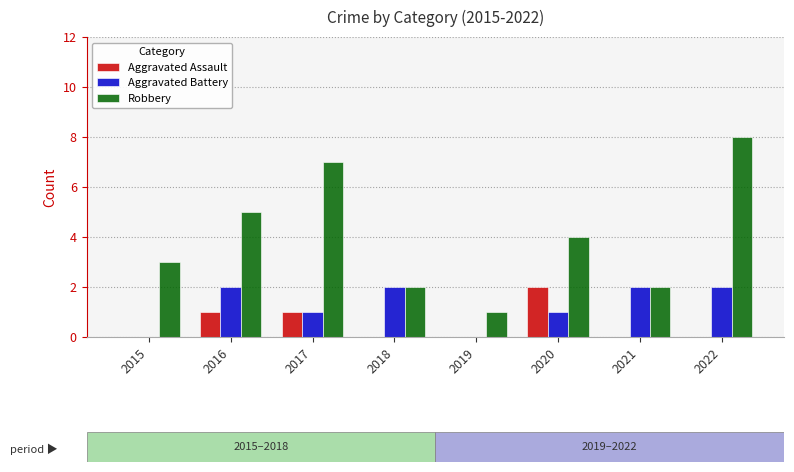

Count the number of categories in the chart.

8